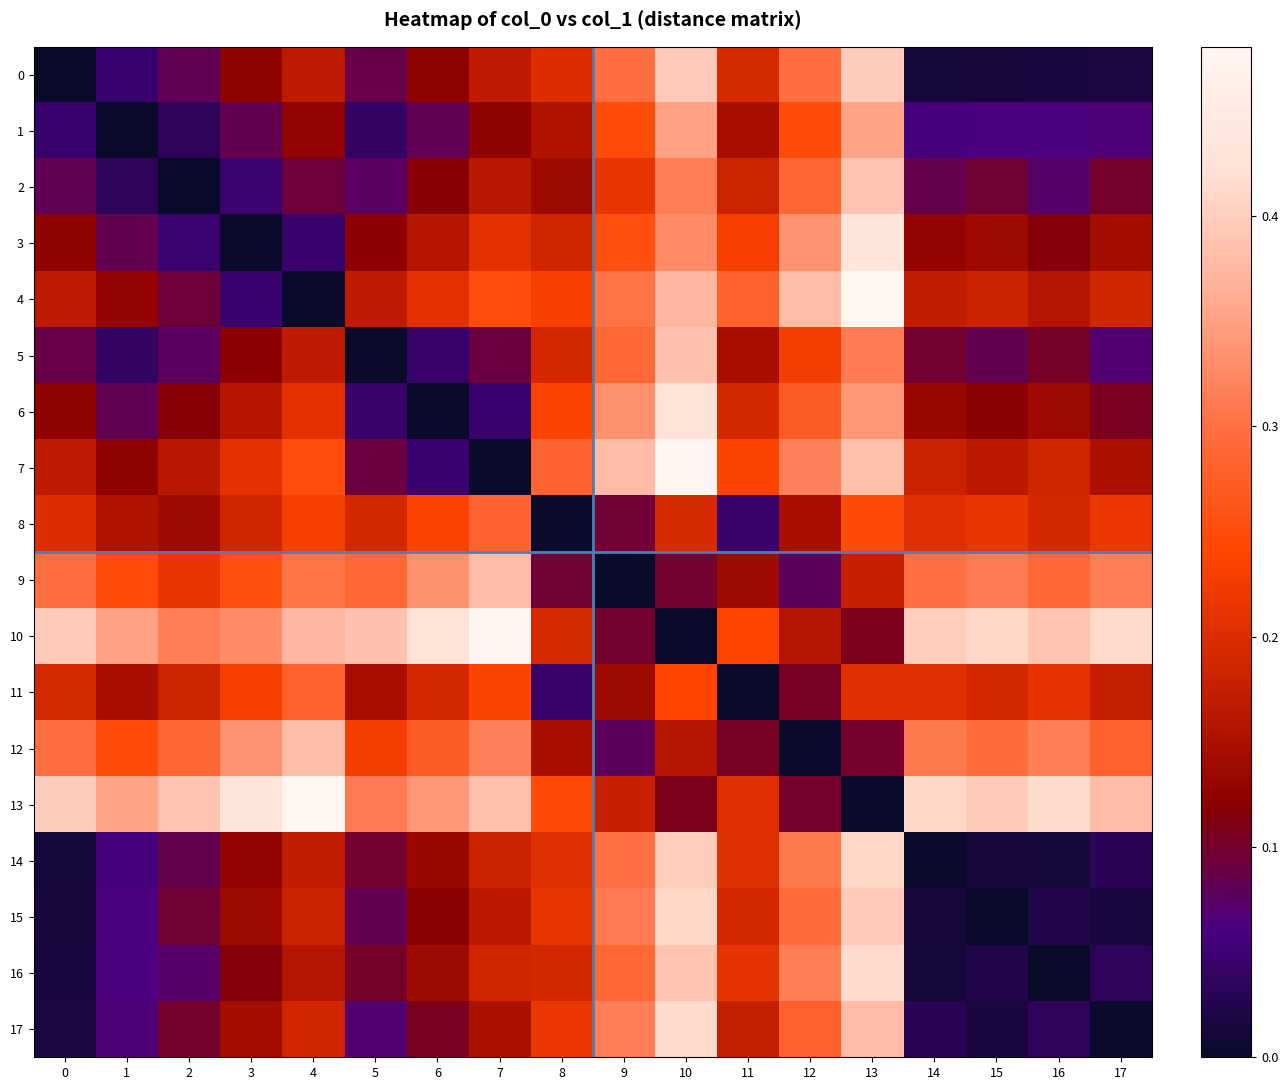

Count the number of categories in the chart.

18